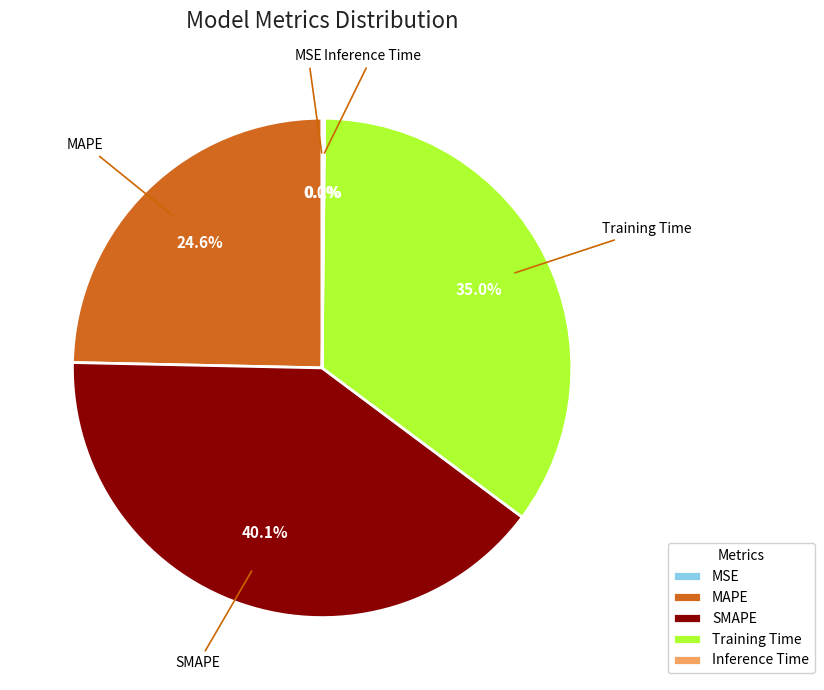

What percentage is NOT represented by MAPE?

75.4%